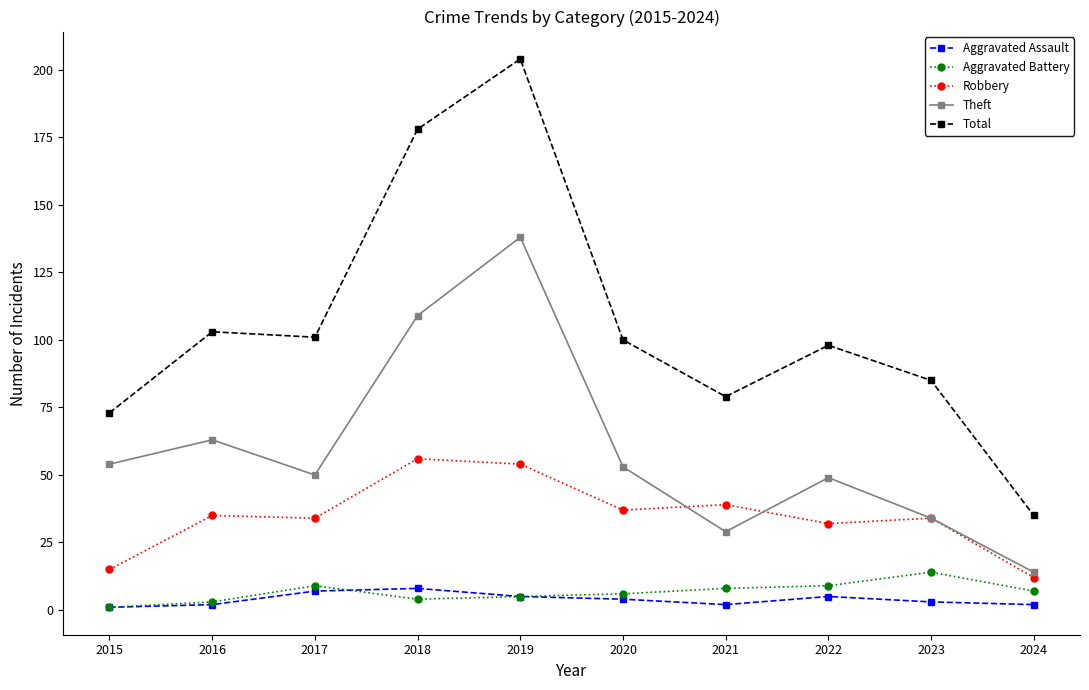

How many lines are shown in the chart?

5